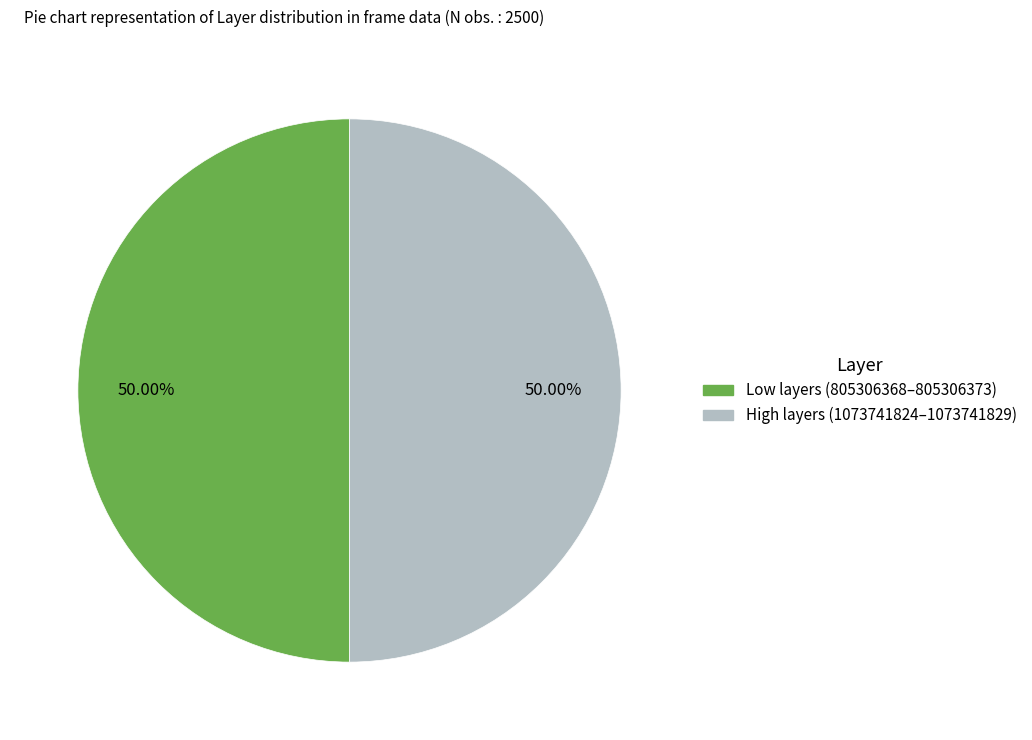

How many segments does this pie chart have?

2